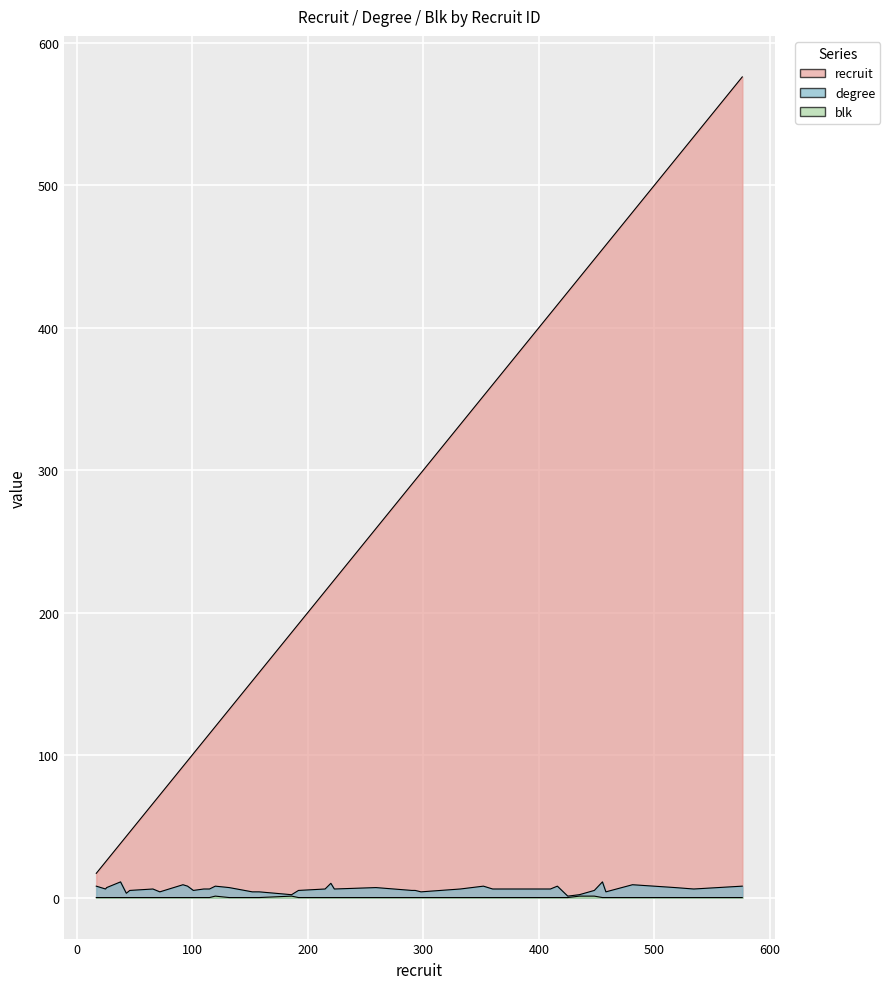

What is the value of the degree point at the 19th from the left?

5